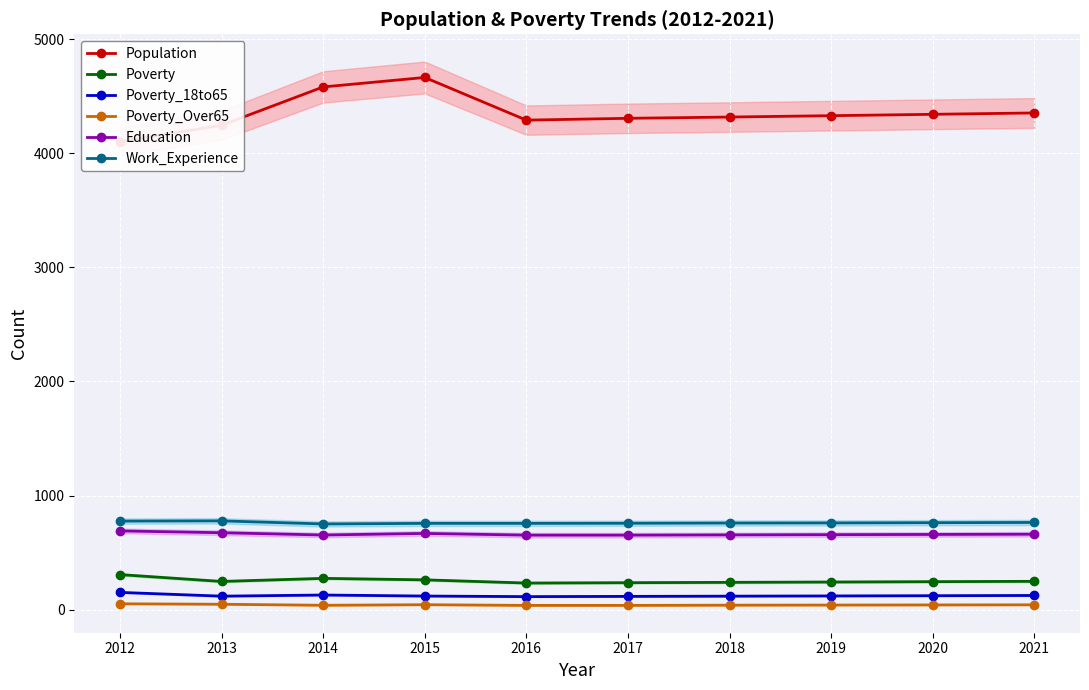

Is it true that Poverty equals 111 at 2015?

False